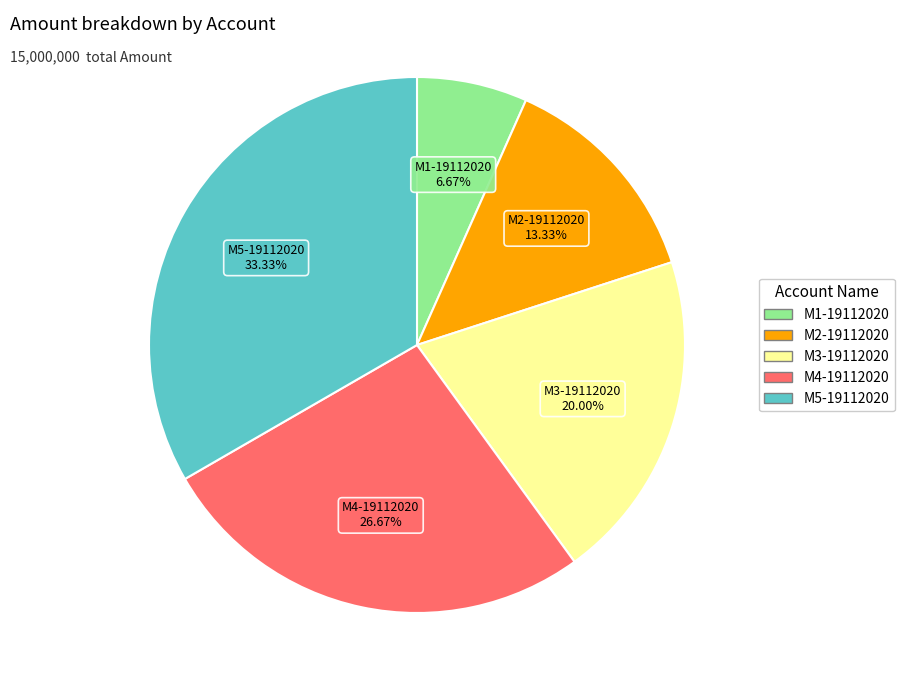

True or false: M2-19112020 accounts for 13% of the total.

True